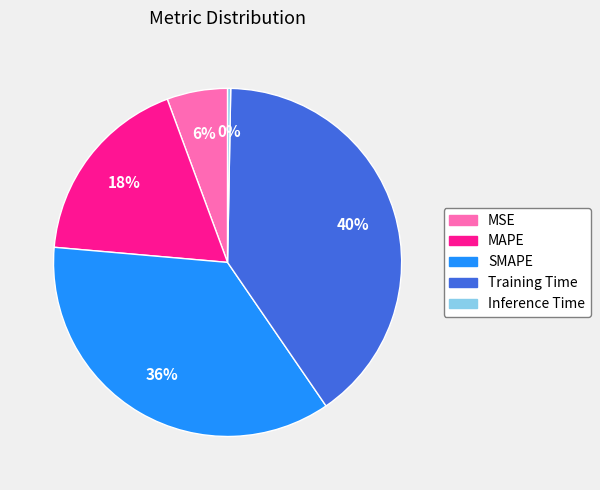

To the nearest percent, what is the difference between the largest and smallest slice percentages?

40%